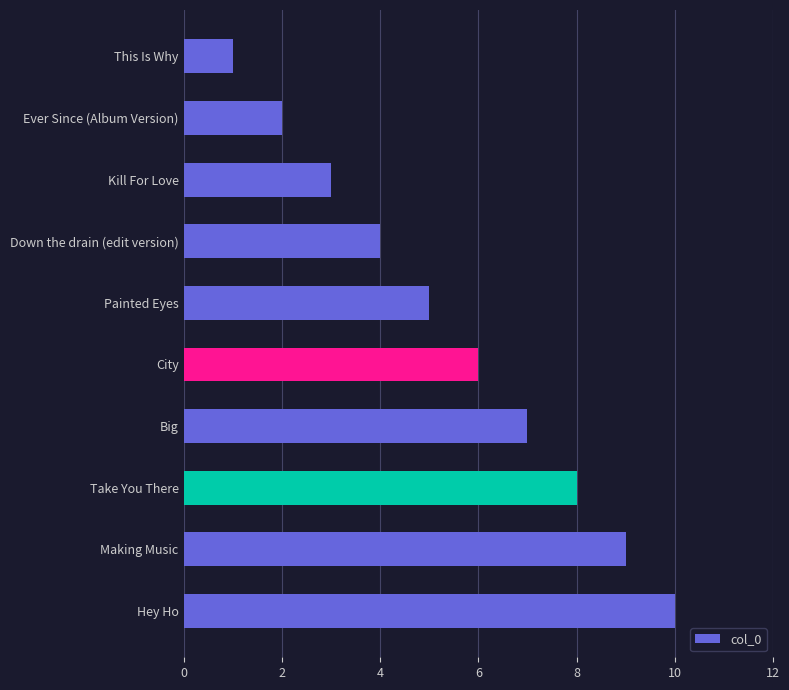

Rank the categories by value from highest to lowest.

Hey Ho, Making Music, Take You There, Big, City, Painted Eyes, Down the drain (edit version), Kill For Love, Ever Since (Album Version), This Is Why